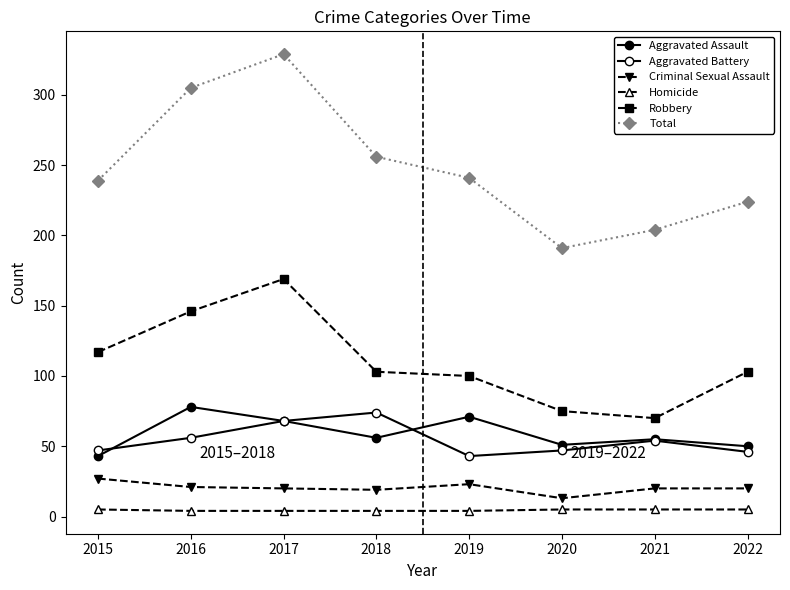

How many values in the Total series are below 241?

4